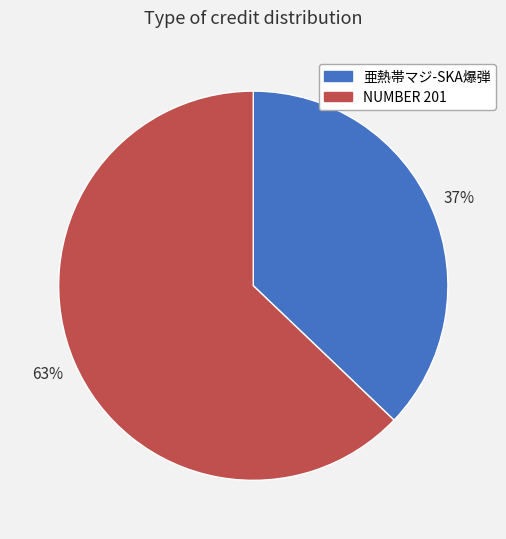

To the nearest percent, what is the difference between the largest and smallest slice percentages?

26%